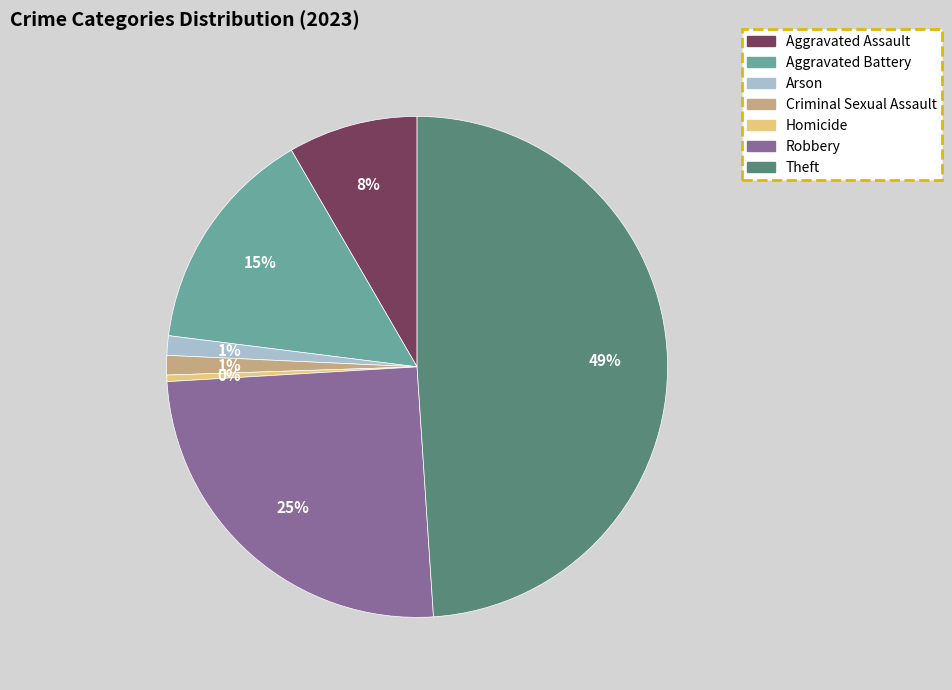

What percentage is the Robbery slice, to the nearest percent?

25%